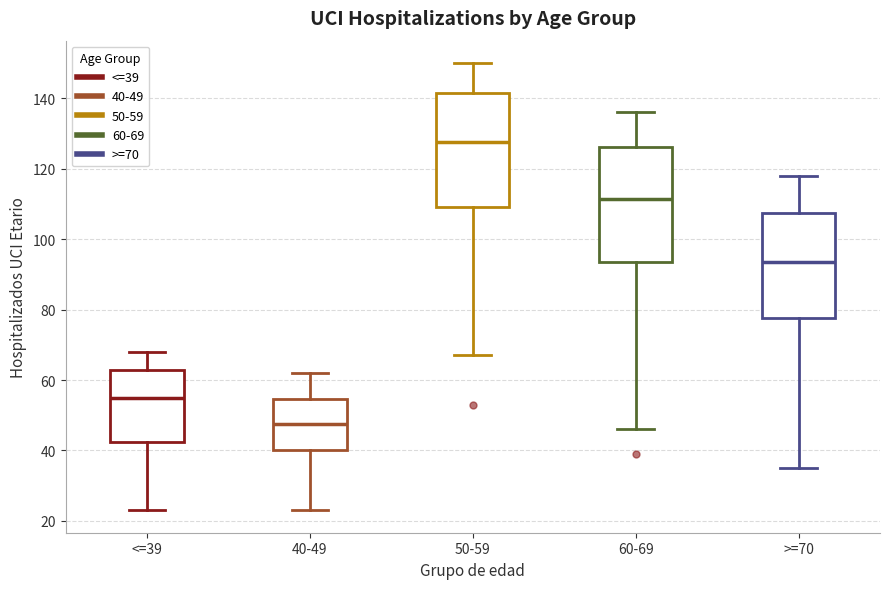

Reading left to right, transcribe this box plot: for each box, give where its median line is, the range the box spans, and where its two whiskers end, as read against the y-axis. The values are not printed on the chart, so give them approximately, as read against the axis.

<=39: median 56, box 42 to 62, whiskers 24 to 68
40-49: median 48, box 40 to 54, whiskers 24 to 62
50-59: median 128, box 110 to 142, whiskers 68 to 150
60-69: median 112, box 94 to 126, whiskers 46 to 136
>=70: median 94, box 78 to 108, whiskers 36 to 118